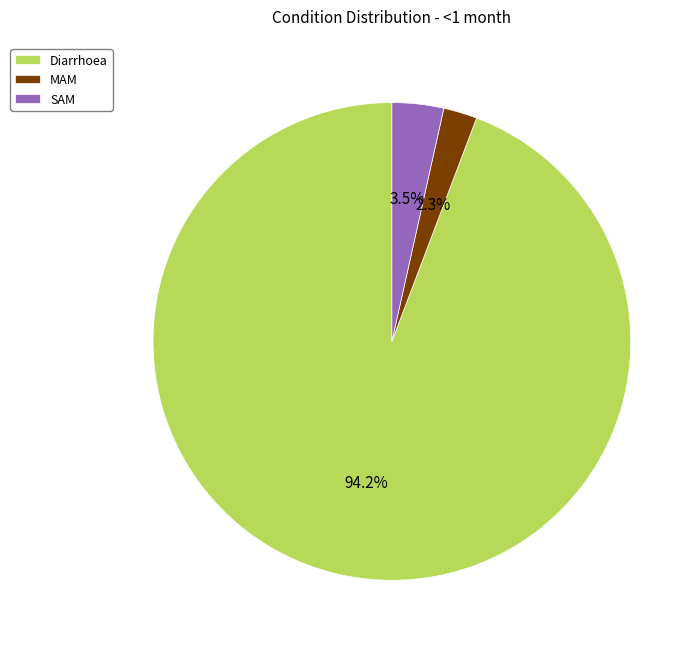

The MAM slice represents 2% of the pie. True or false?

True